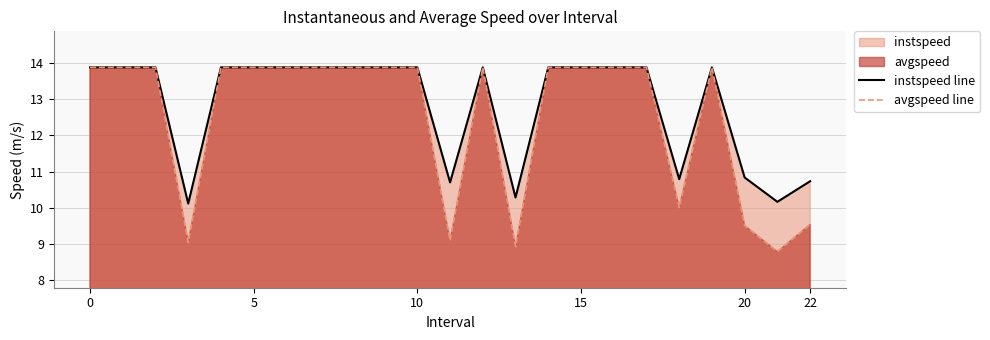

Which series has the widest spread of values?

avgspeed line